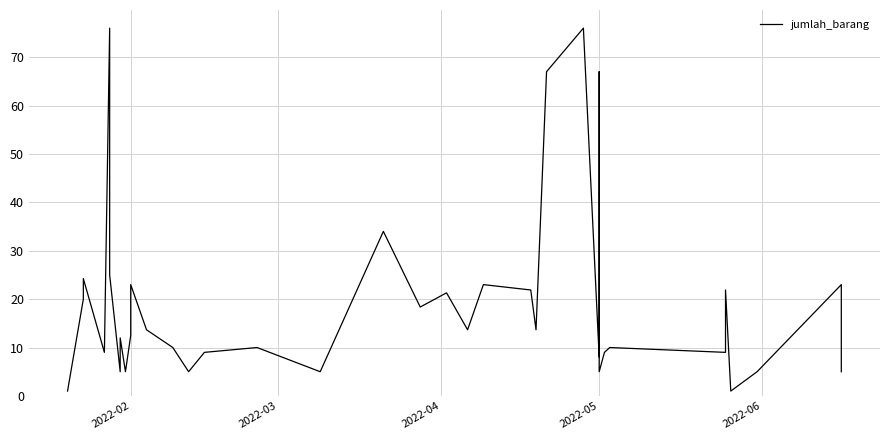

How many distinct data groups are displayed?

1